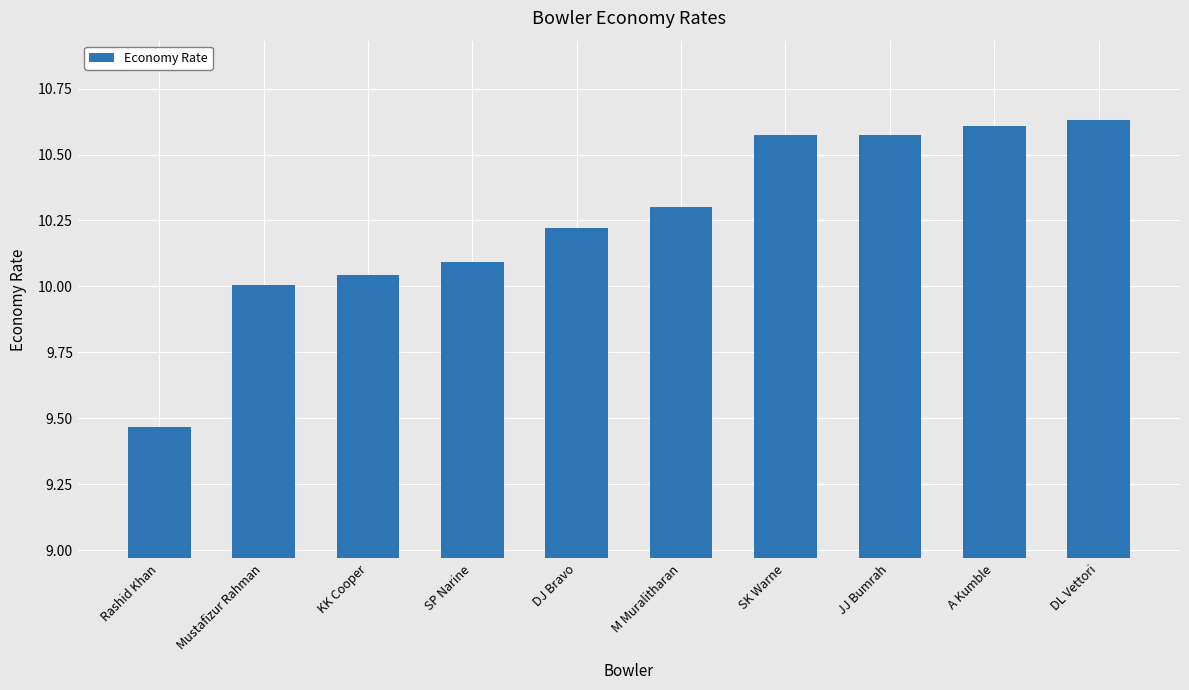

At which category does the chart reach its minimum across all series?

Rashid Khan